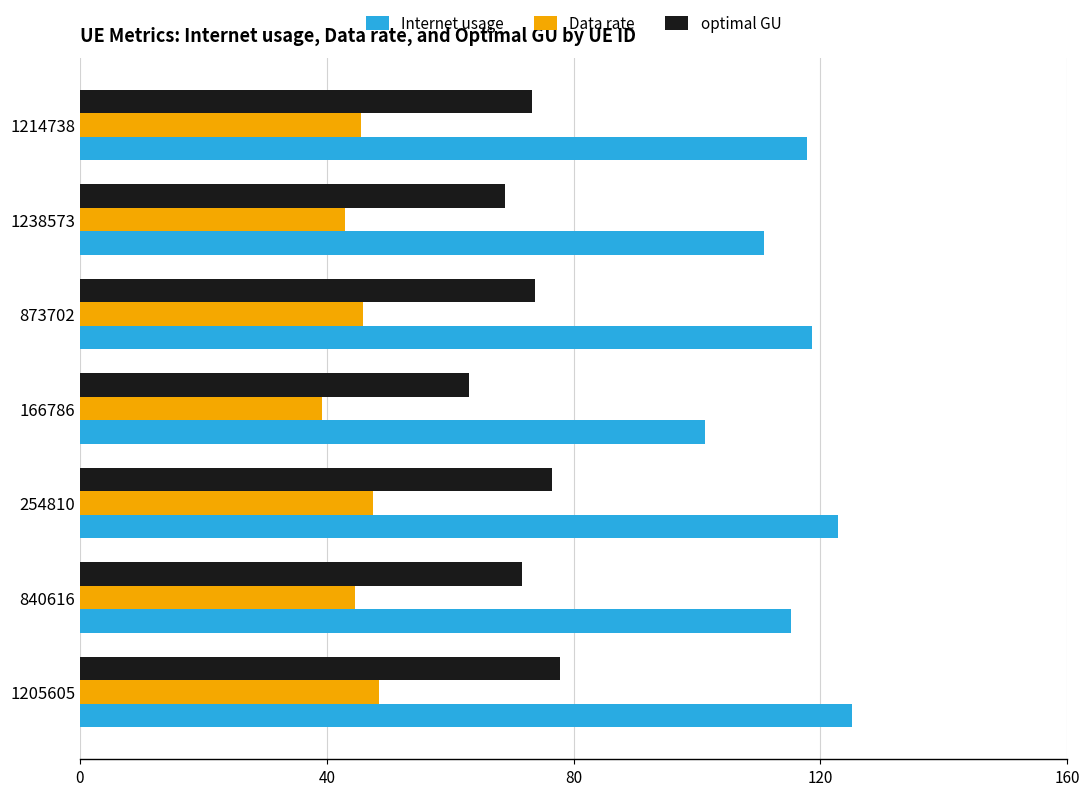

What are all the series names shown in the legend?

Internet usage, Data rate, optimal GU